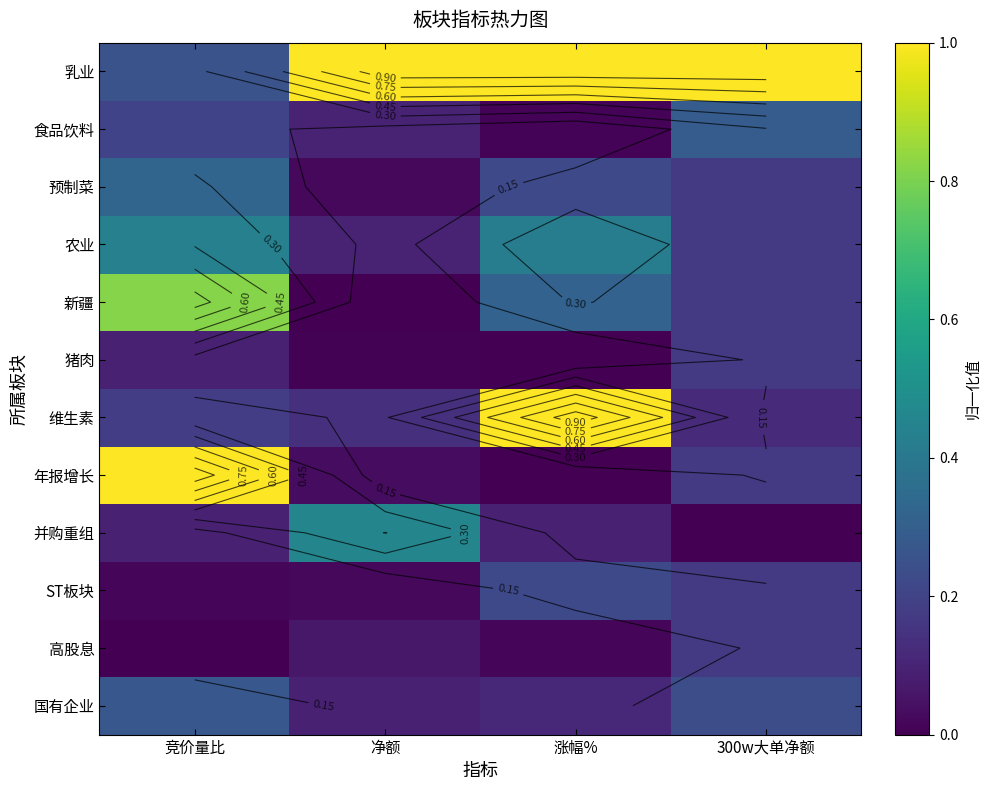

What is the highest value of the 维生素 series?

1.0